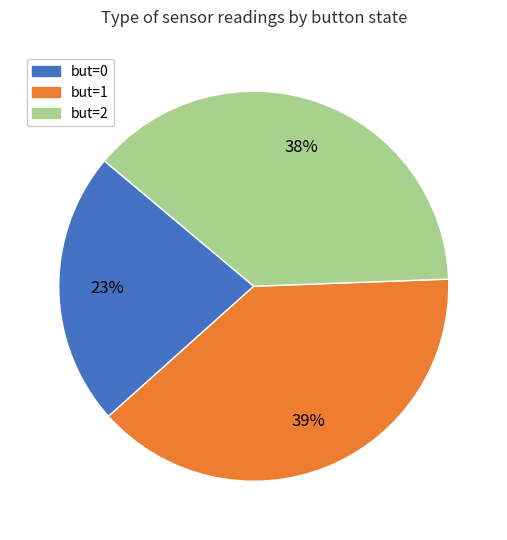

To the nearest percent, what percentage of the pie is but=0?

23%